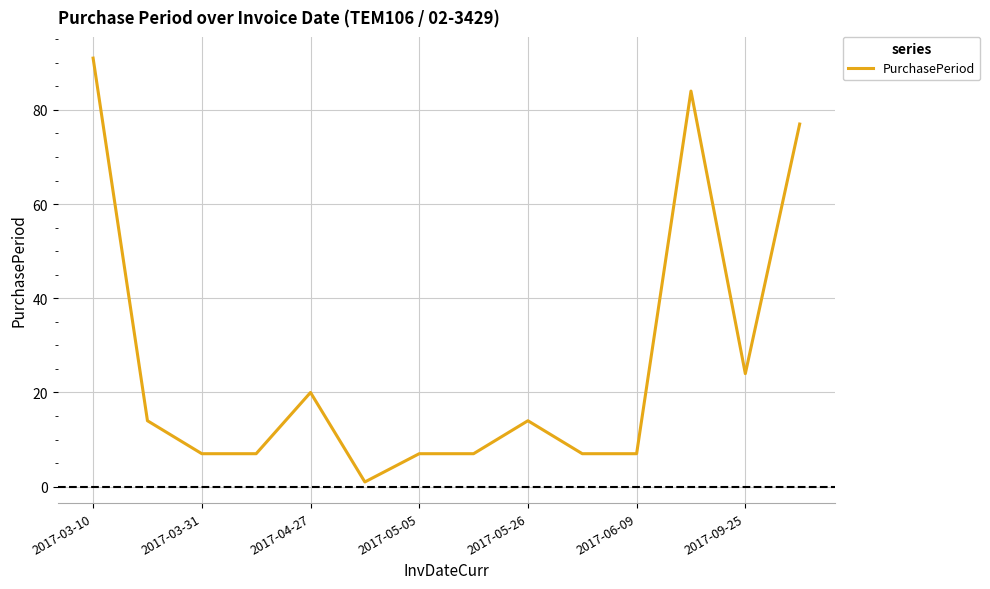

What is the greatest value displayed?

91